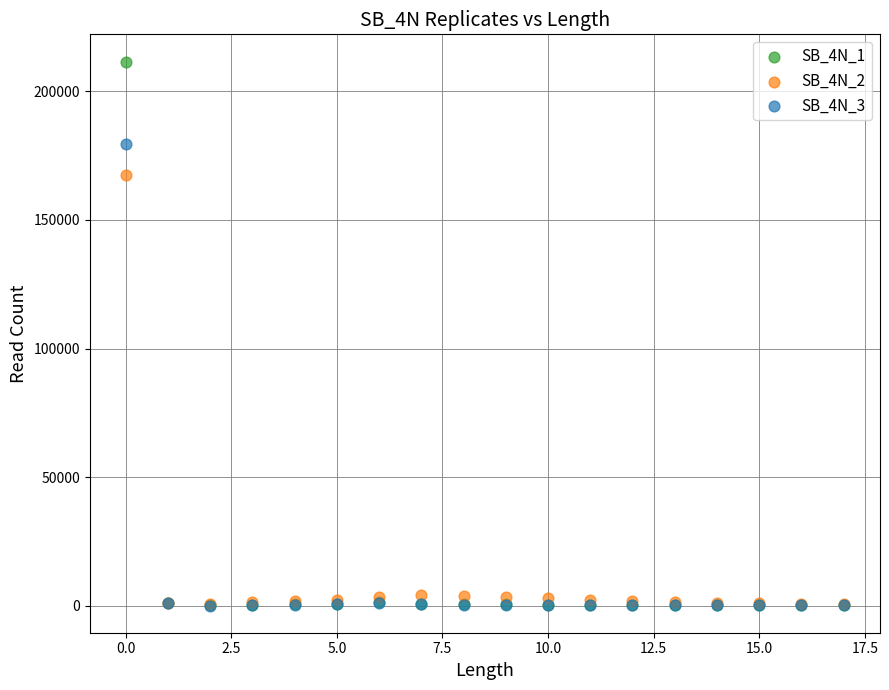

What are all the series names shown in the legend?

SB_4N_1, SB_4N_2, SB_4N_3